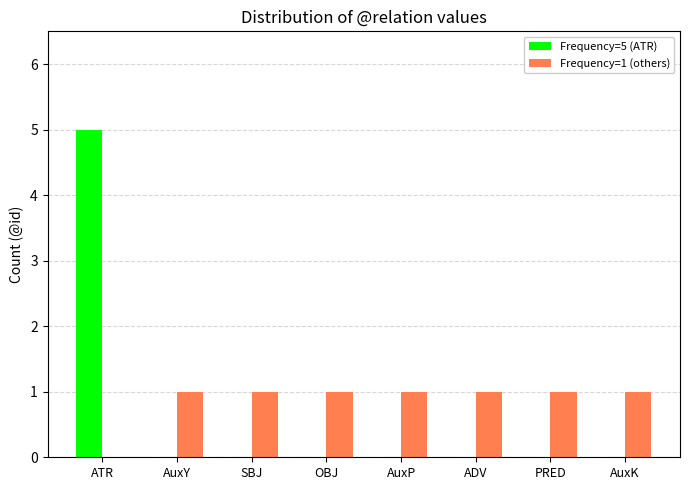

Reading right to left, list all the values displayed in this chart.

Frequency=5 (ATR): AuxK=0	PRED=0	ADV=0	AuxP=0	OBJ=0	SBJ=0	AuxY=0	ATR=5
Frequency=1 (others): AuxK=1	PRED=1	ADV=1	AuxP=1	OBJ=1	SBJ=1	AuxY=1	ATR=0